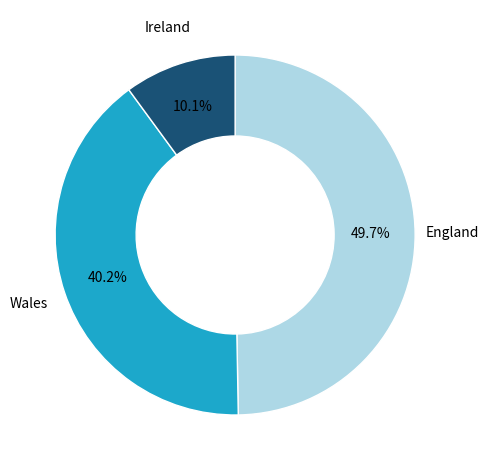

To the nearest percent, what percentage of the pie is England?

50%